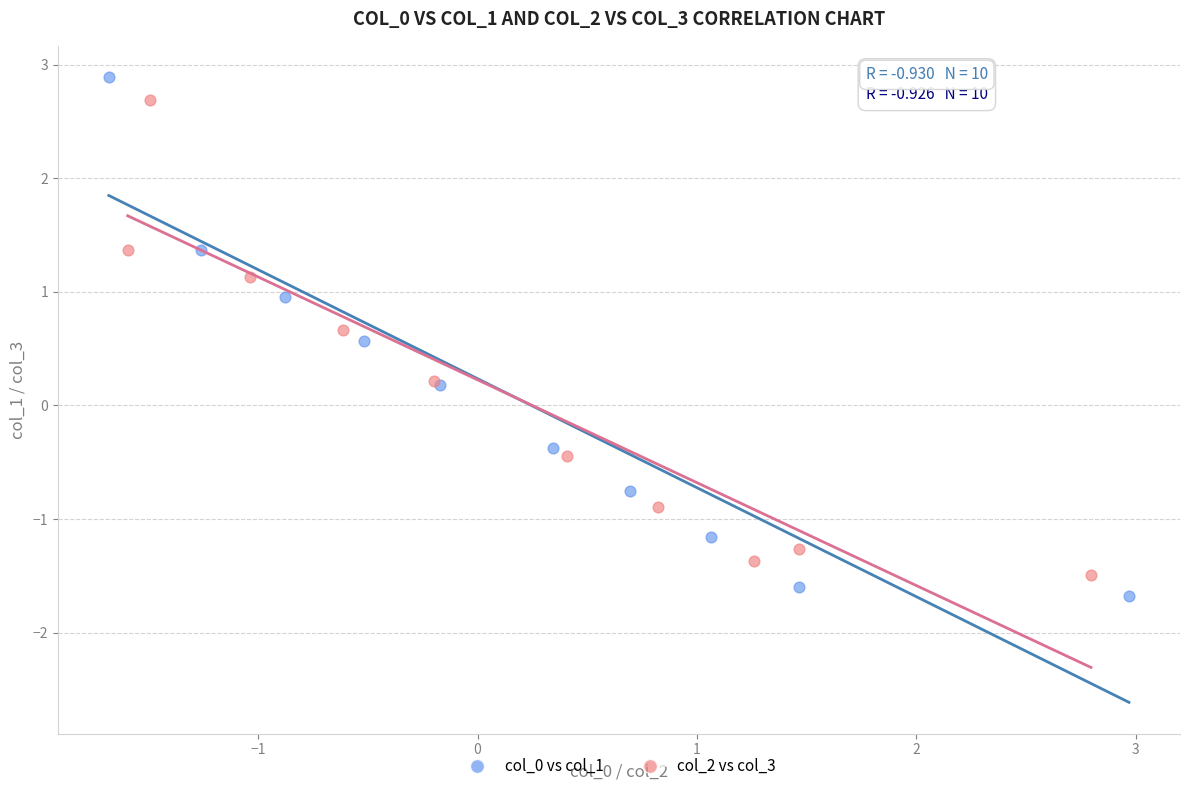

Which series has the largest Y range (max minus min)?

col_0 vs col_1